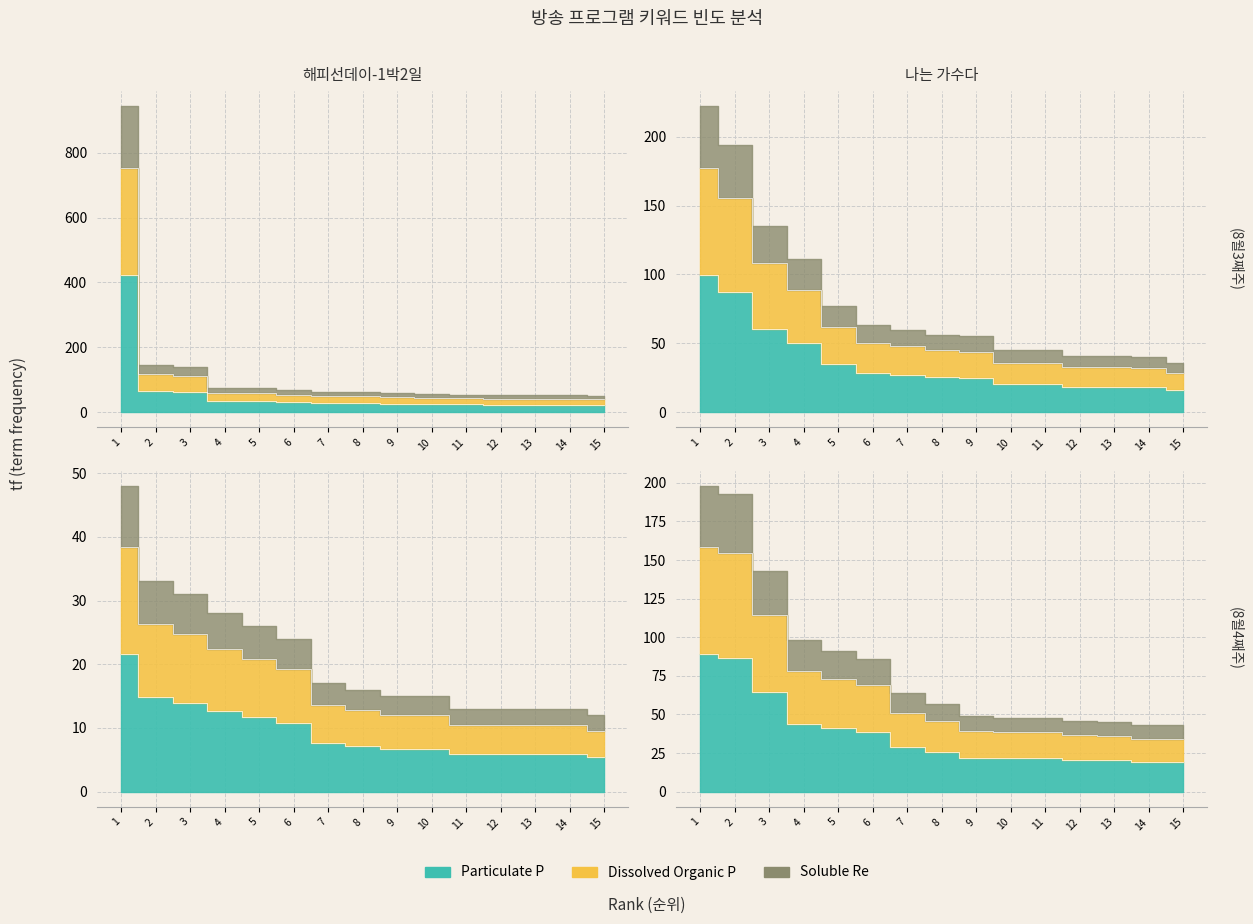

The value of (8월3째주) 스파이 명월 at 15 is 22.5. True or false?

True